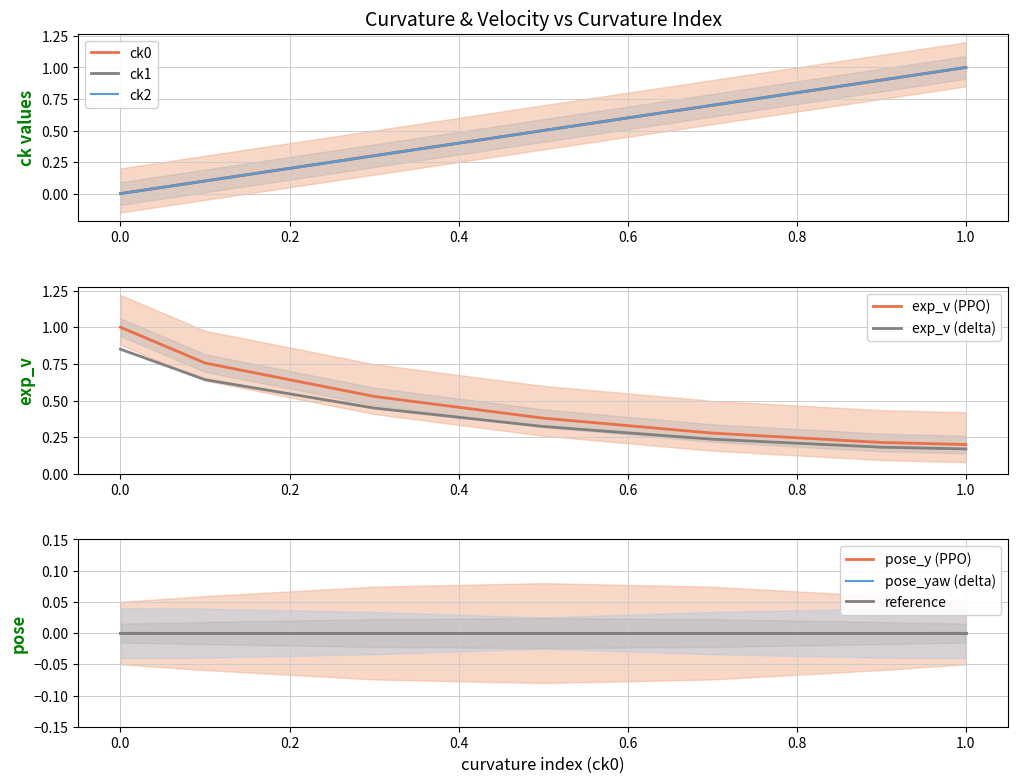

What is the maximum value for ck2?

1.0